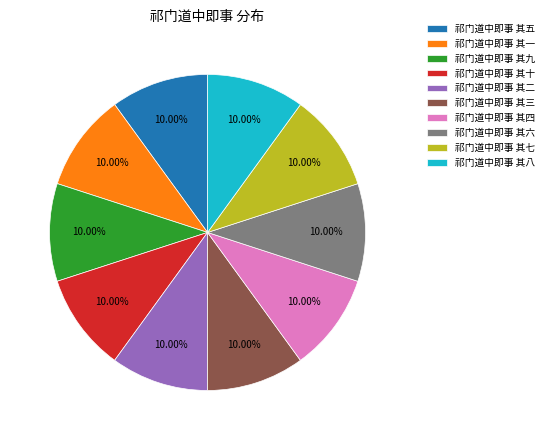

Do 祁门道中即事 其八 and 祁门道中即事 其七 together represent more than half of the pie?

No